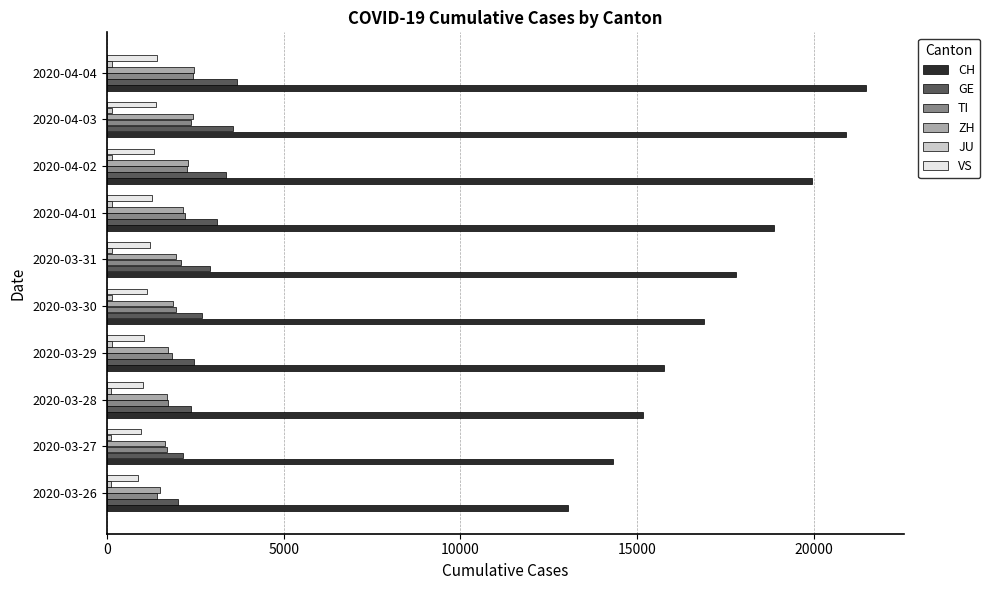

Which series has the largest total across all categories?

CH